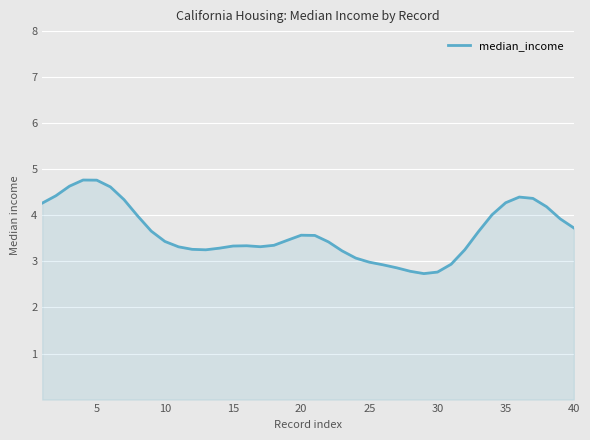

What is the difference between the maximum and minimum values?

2.0